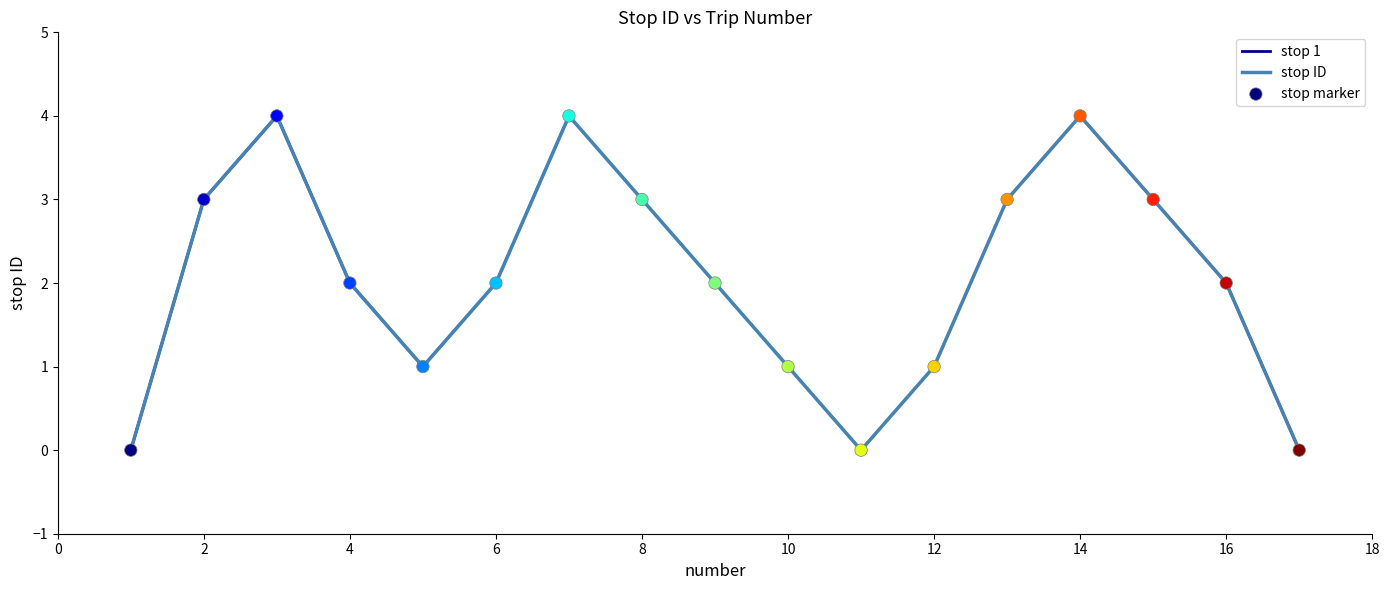

Between 5 and 6, which is larger?

6